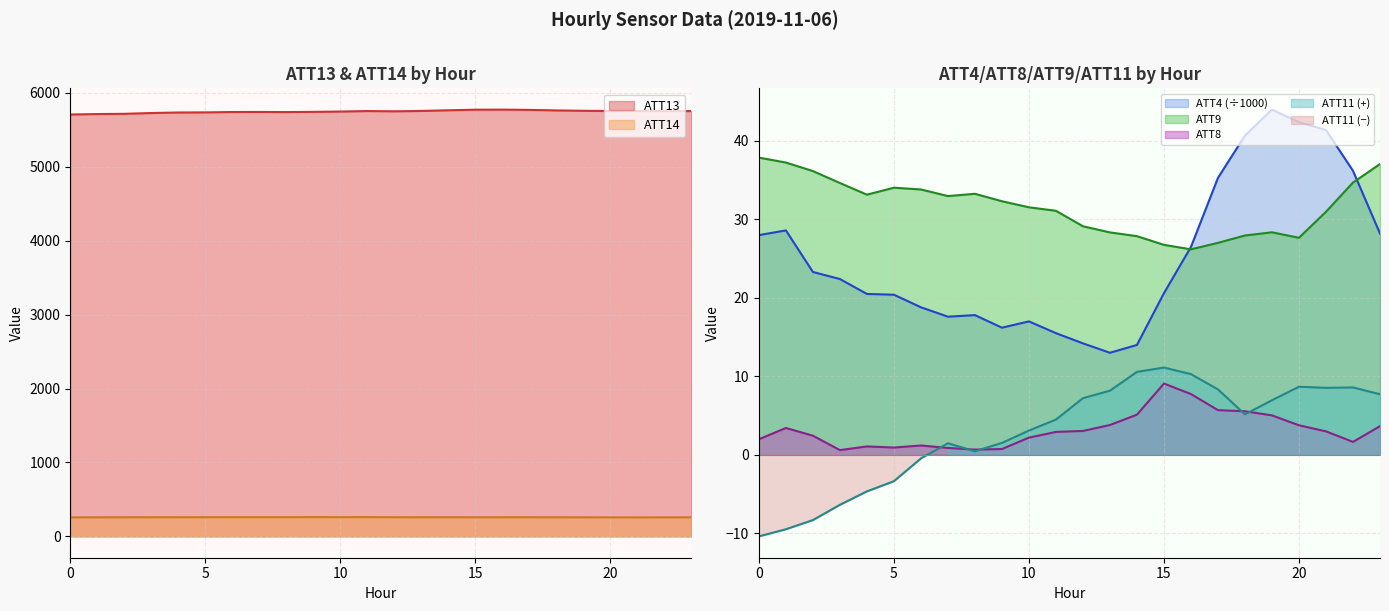

How many values in the ATT4 series are below 22?

12